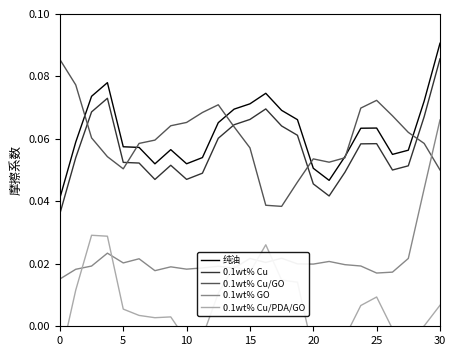

True or false: 0.1wt% GO and 纯油 intersect in this chart.

False